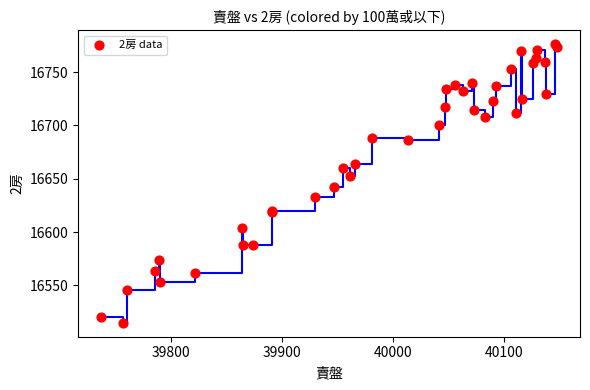

What Y value in the scatter plot is closest to 16645?

16642